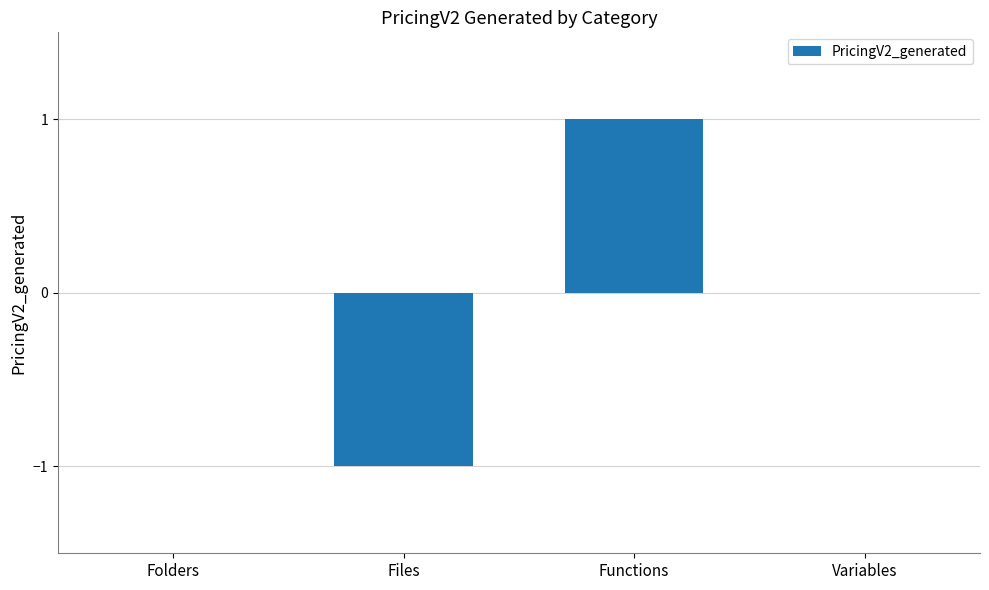

Which has a higher value, Functions or Folders?

Functions